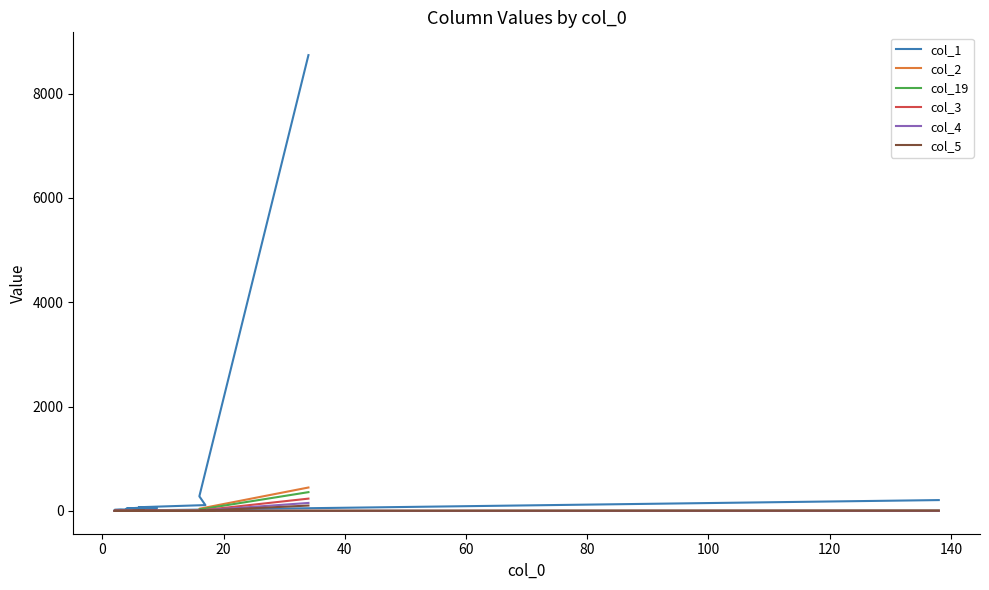

What is the approximate value of col_1 at 40, to the nearest 100?

100